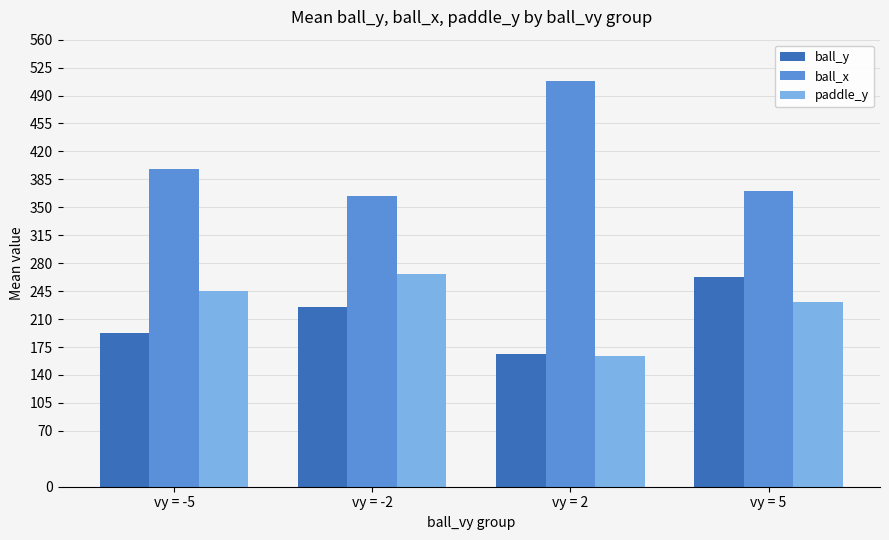

True or false: ball_x has a value of 236.1 at vy = -2.

False